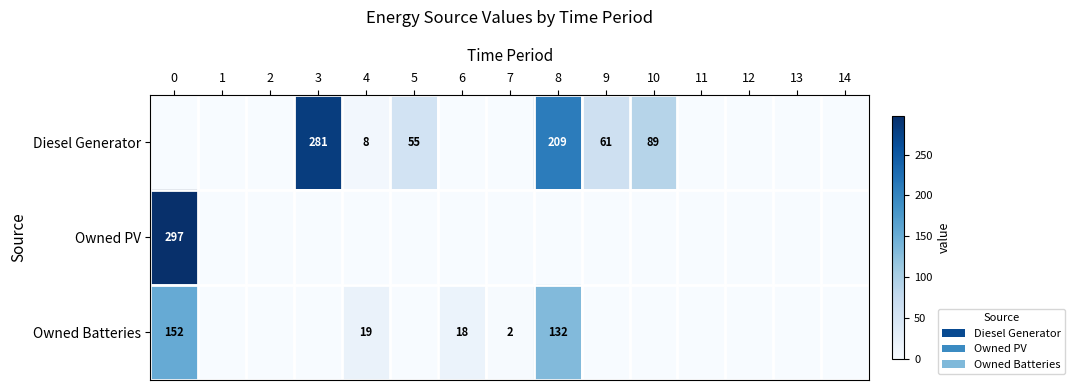

The value of Diesel Generator at 4 is 8. True or false?

True